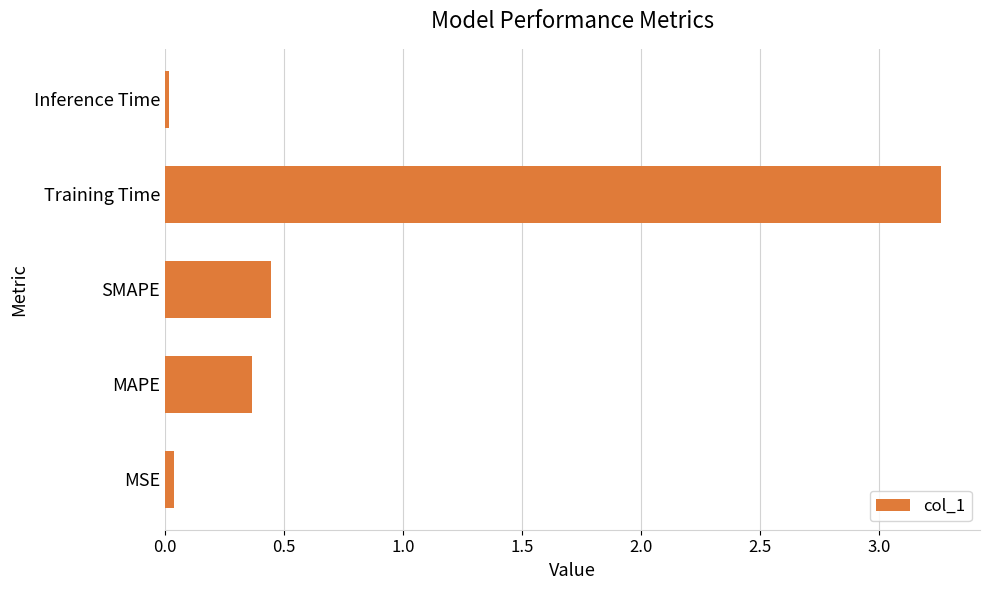

At which label is the value closest to 1?

SMAPE